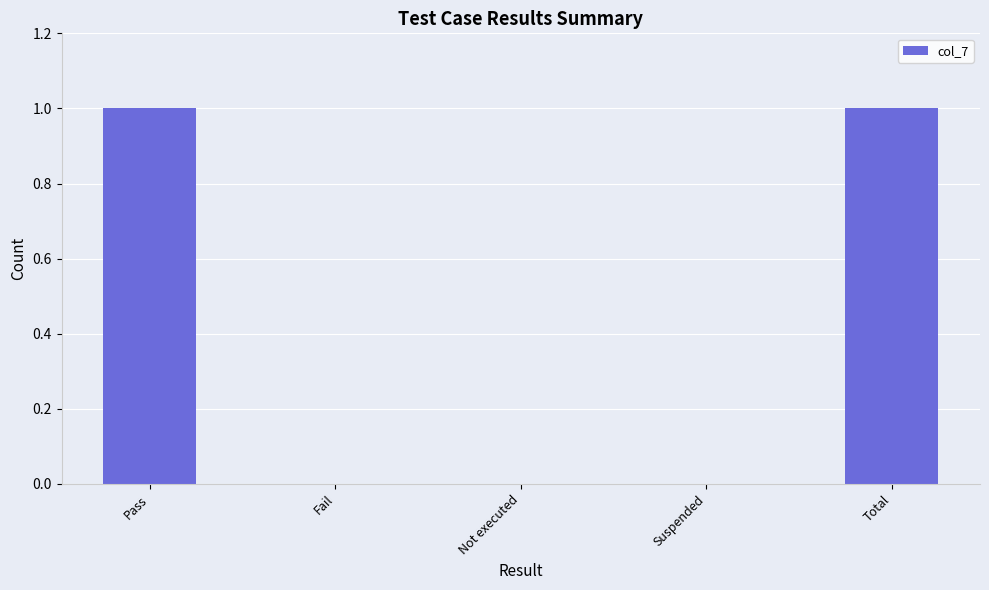

How many values are between 0 and 1?

5